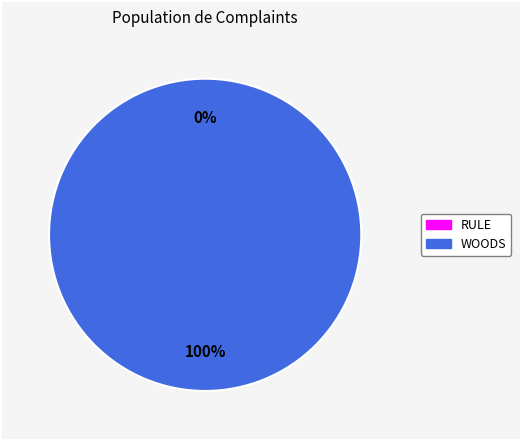

Count the number of slices in the pie.

2